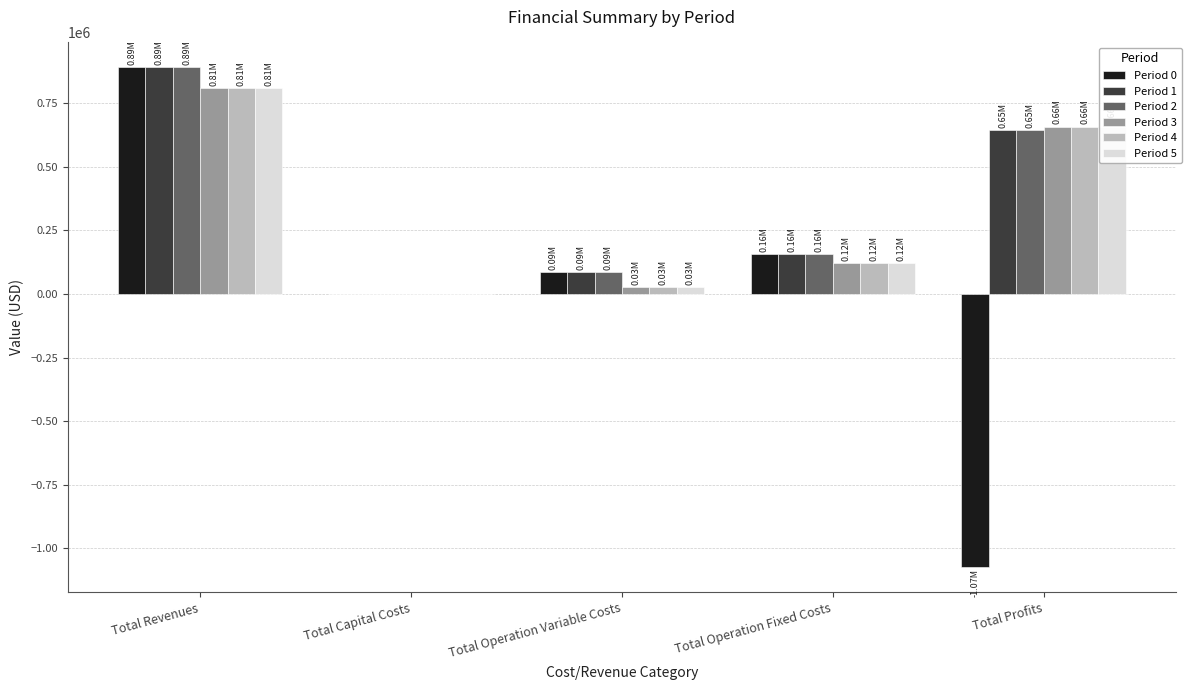

Which category has the highest value in the Period 1 series?

Total Revenues